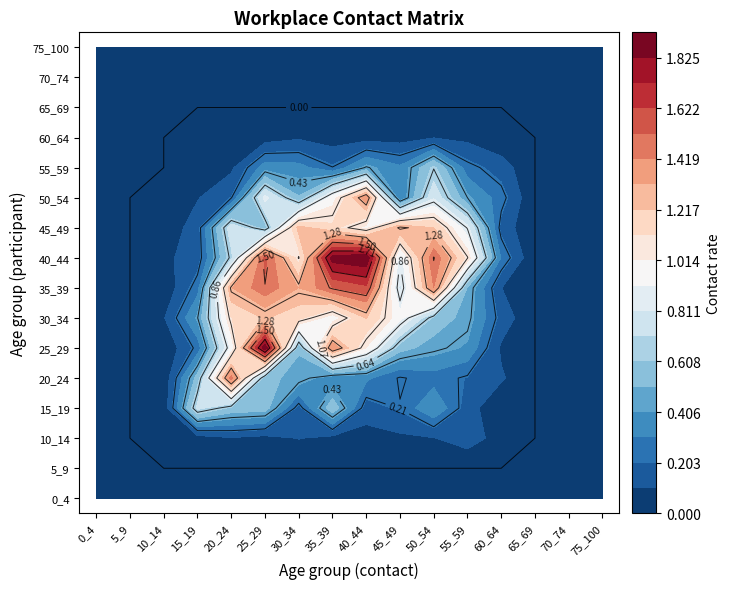

What is the approximate value of 15_19 at 10?

0.1